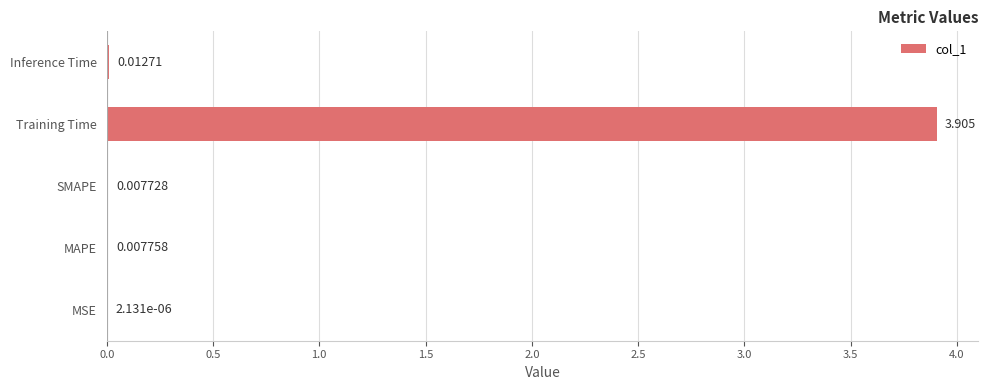

Which has a higher value, MSE or SMAPE?

SMAPE